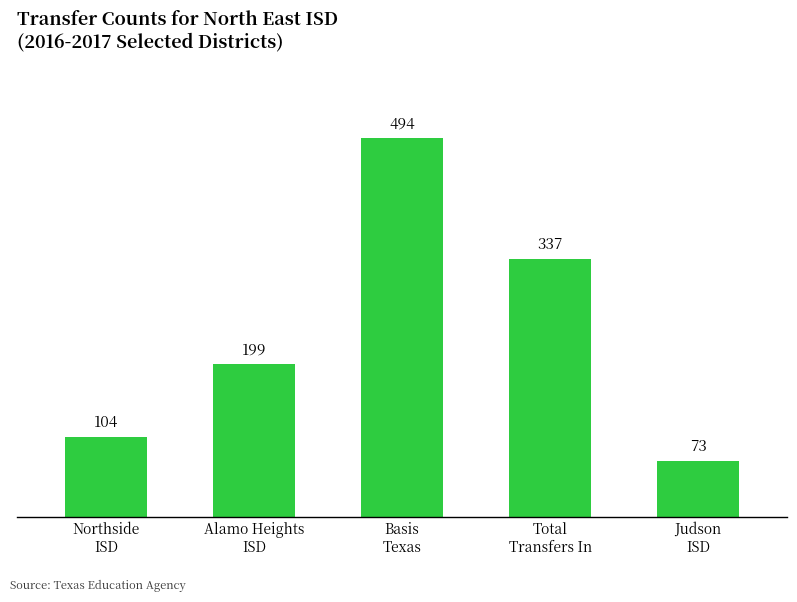

At which label is the value closest to 283?

Total
Transfers In